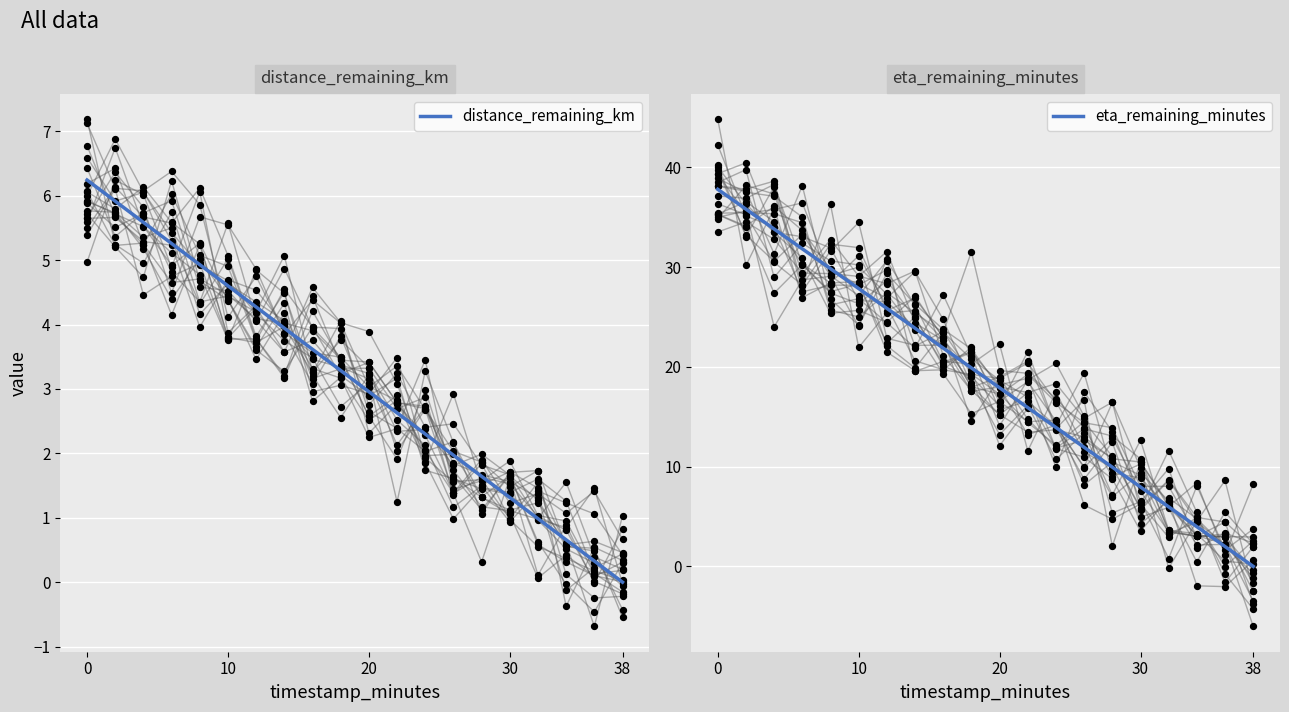

Is the value of eta_remaining_minutes at 11 greater than the value of distance_remaining_km at 18?

Yes